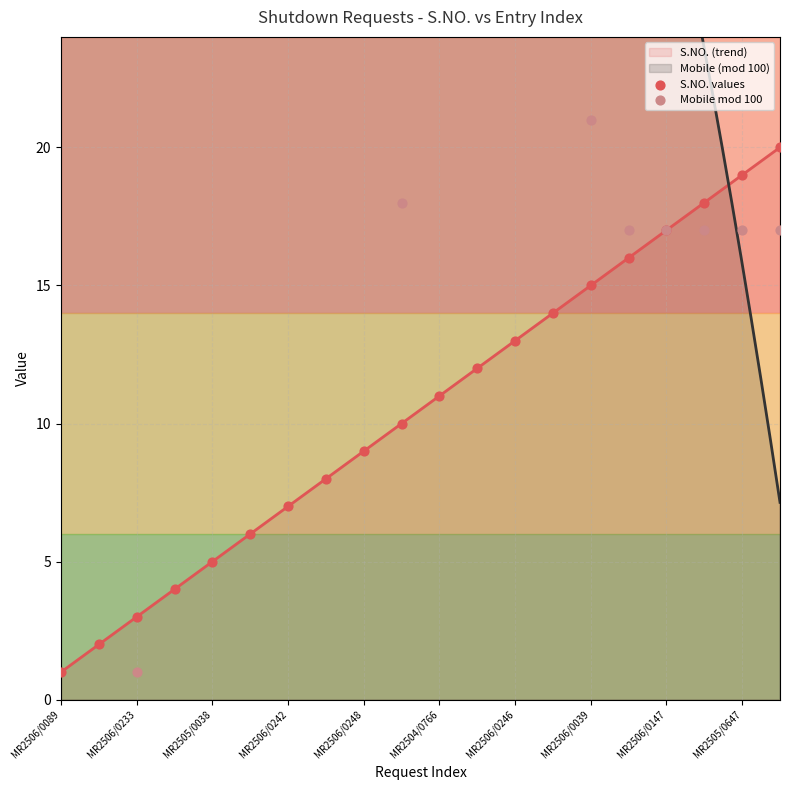

What is the maximum value for S.NO. (trend)?

20.0